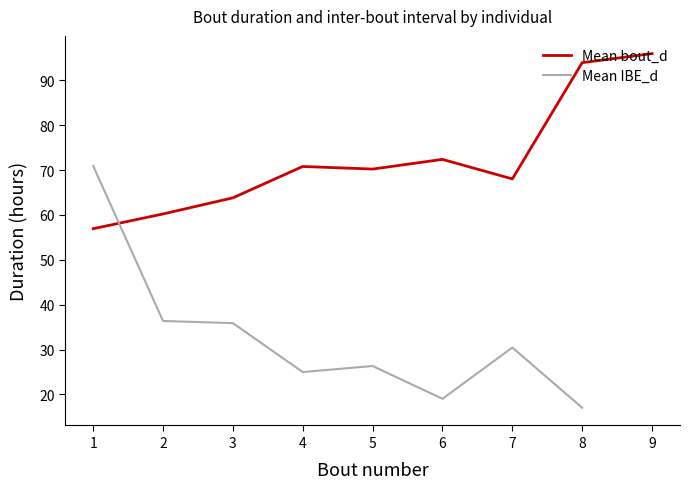

Which has a higher value, 4 or 9?

9